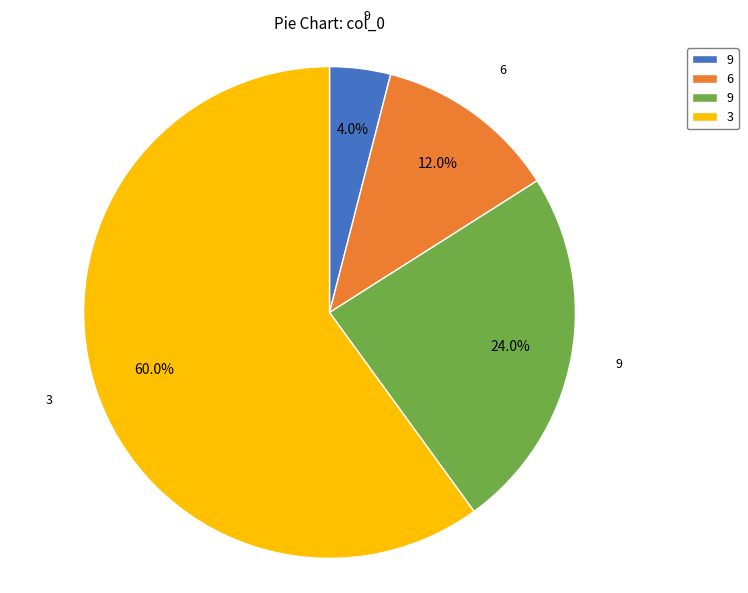

Is there a majority slice in this chart?

Yes